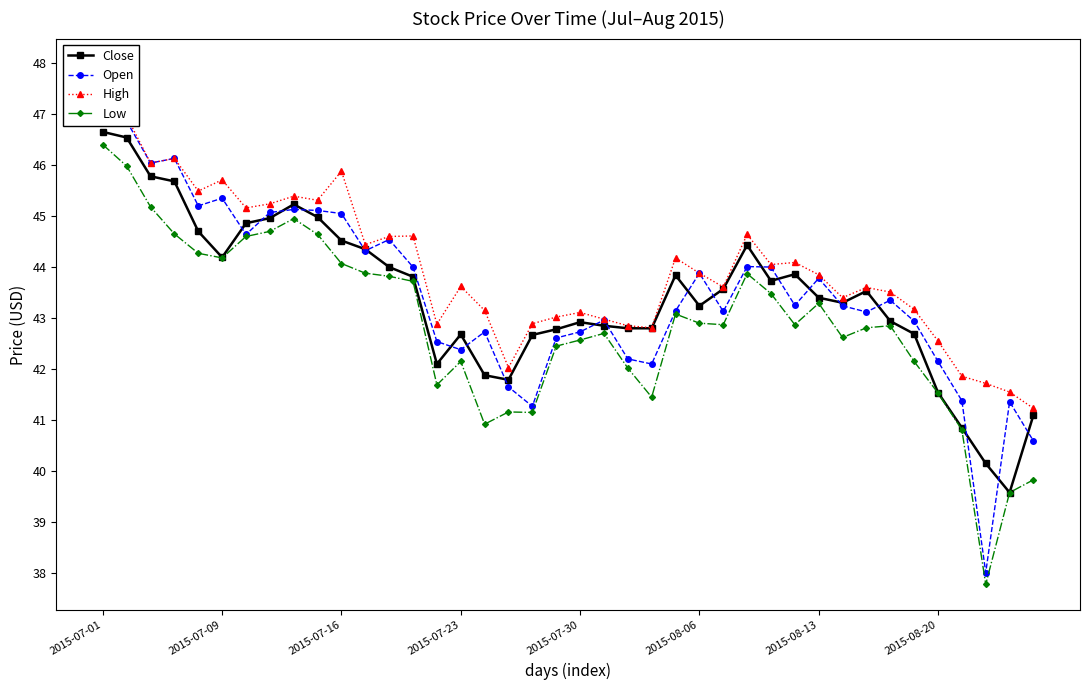

At which category does the chart reach its peak across all series?

2015-07-01